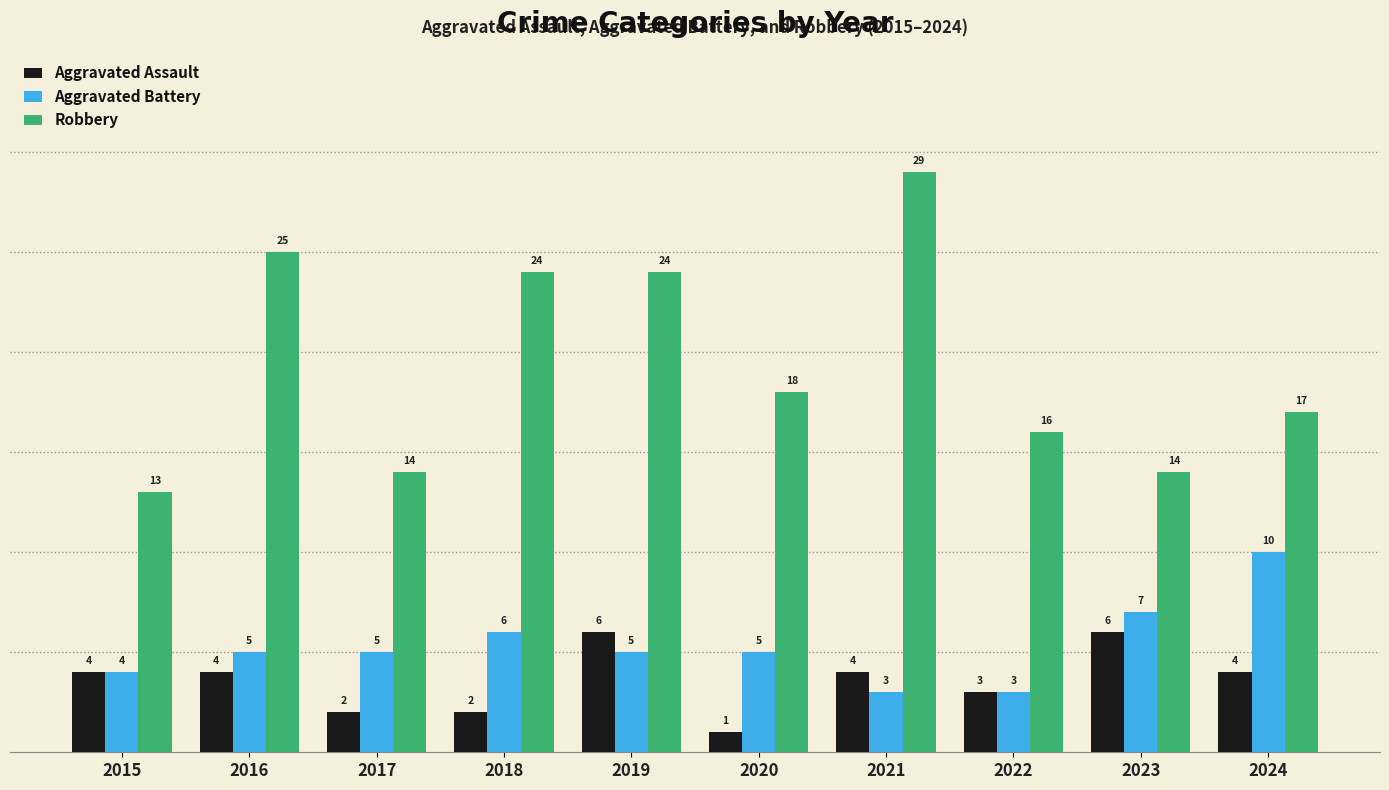

Which category has the highest value in the Aggravated Battery series?

2024